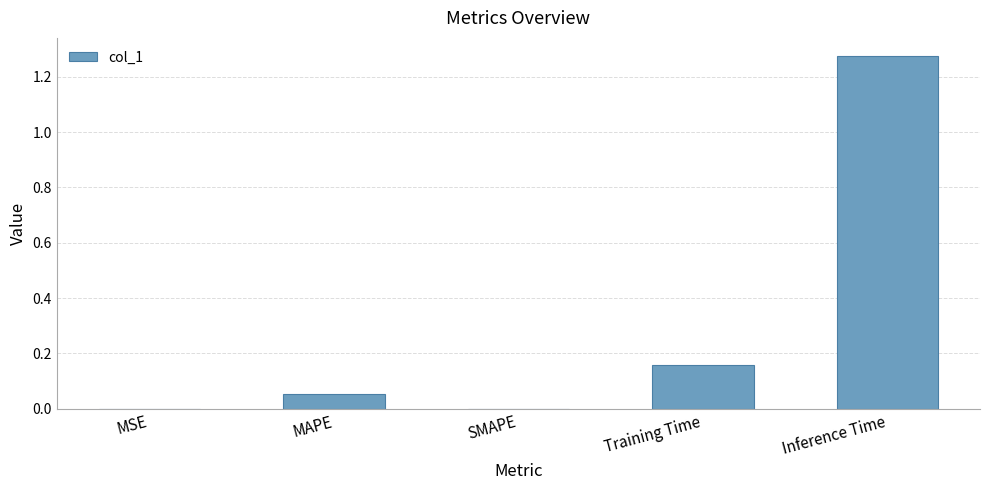

At which category does the chart reach its peak across all series?

Inference Time